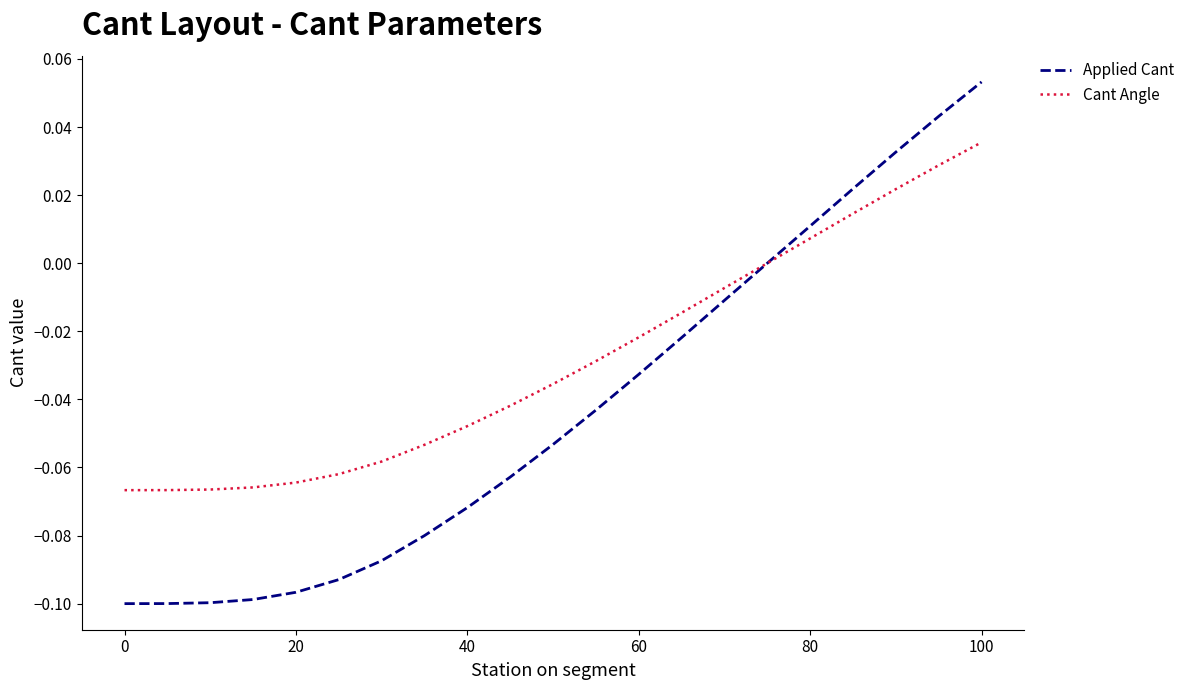

Which series has the largest range (max minus min)?

Applied Cant